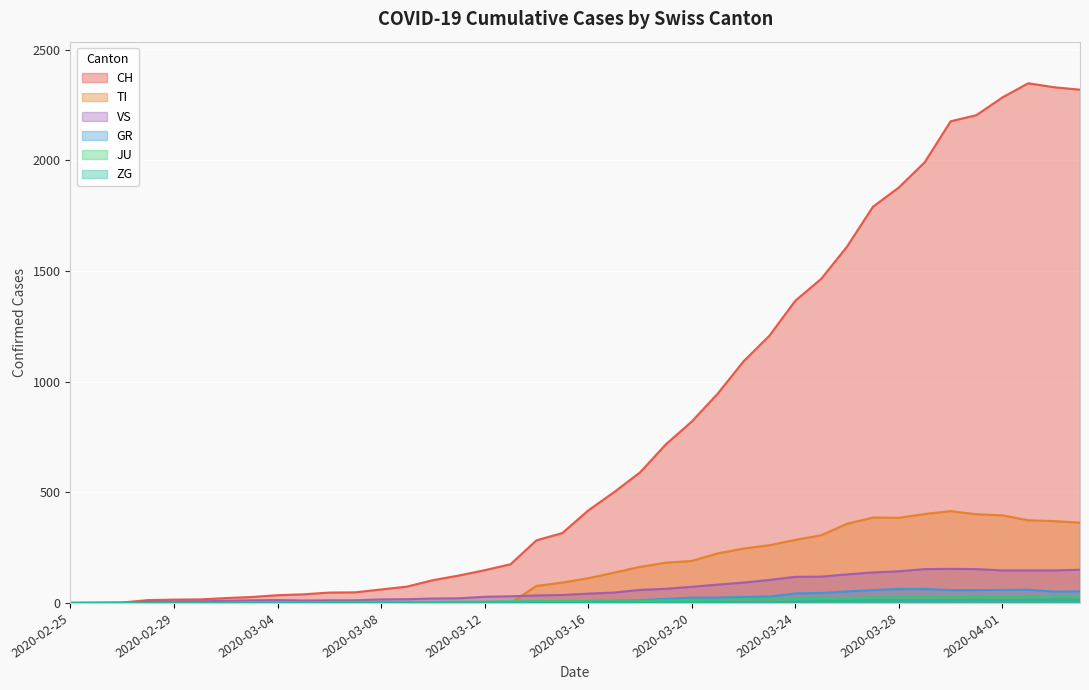

At which category does TI reach its first local valley?

2020-03-28